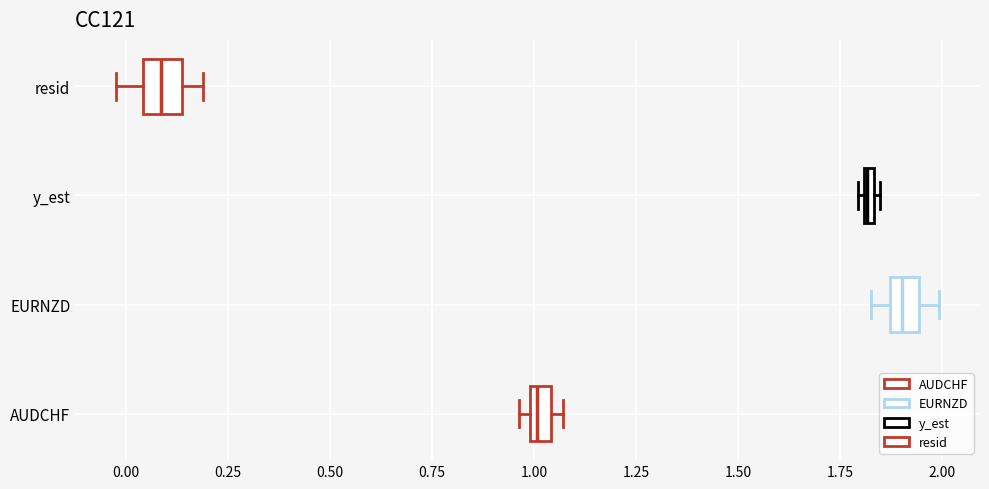

Where is the right edge of the box for resid on the x-axis? The values are not printed on the chart, so give them approximately, as read against the axis.

0.15